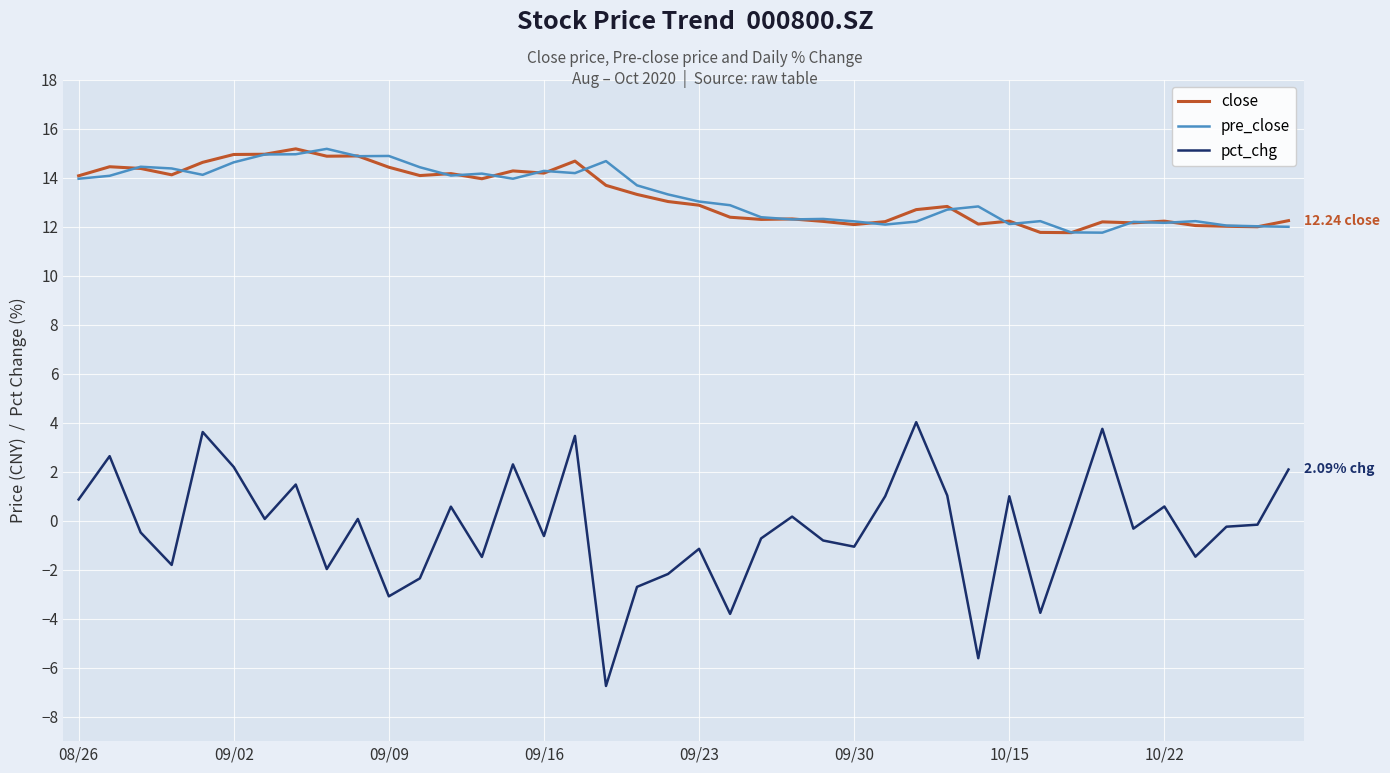

Which series has the widest spread of values?

pct_chg